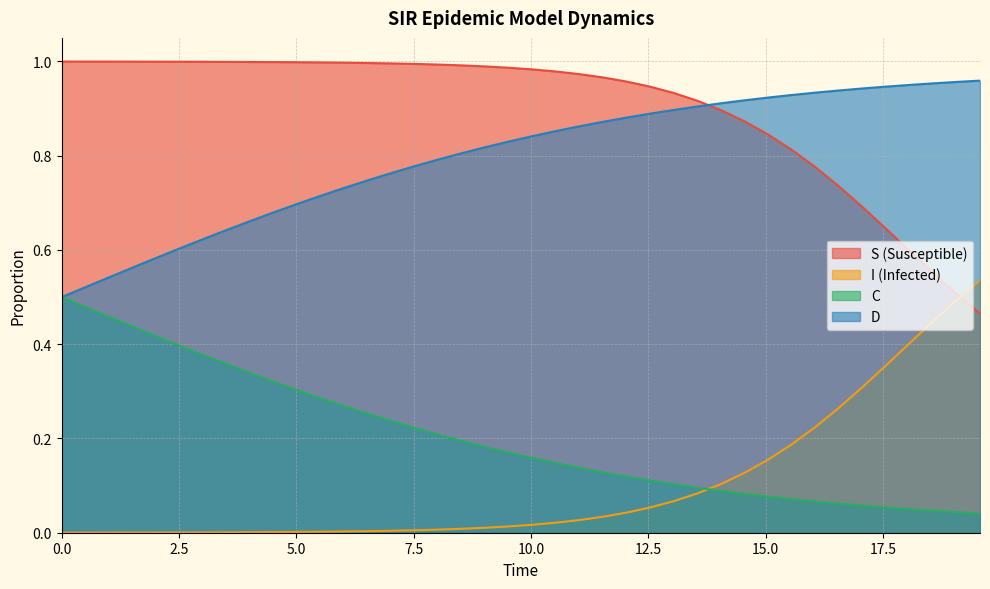

Which series has the largest range (max minus min)?

I